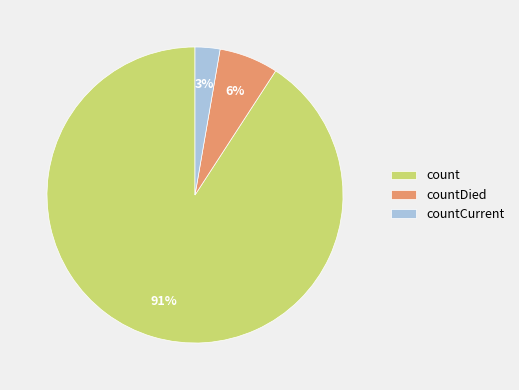

Between count and countCurrent, which is larger?

count